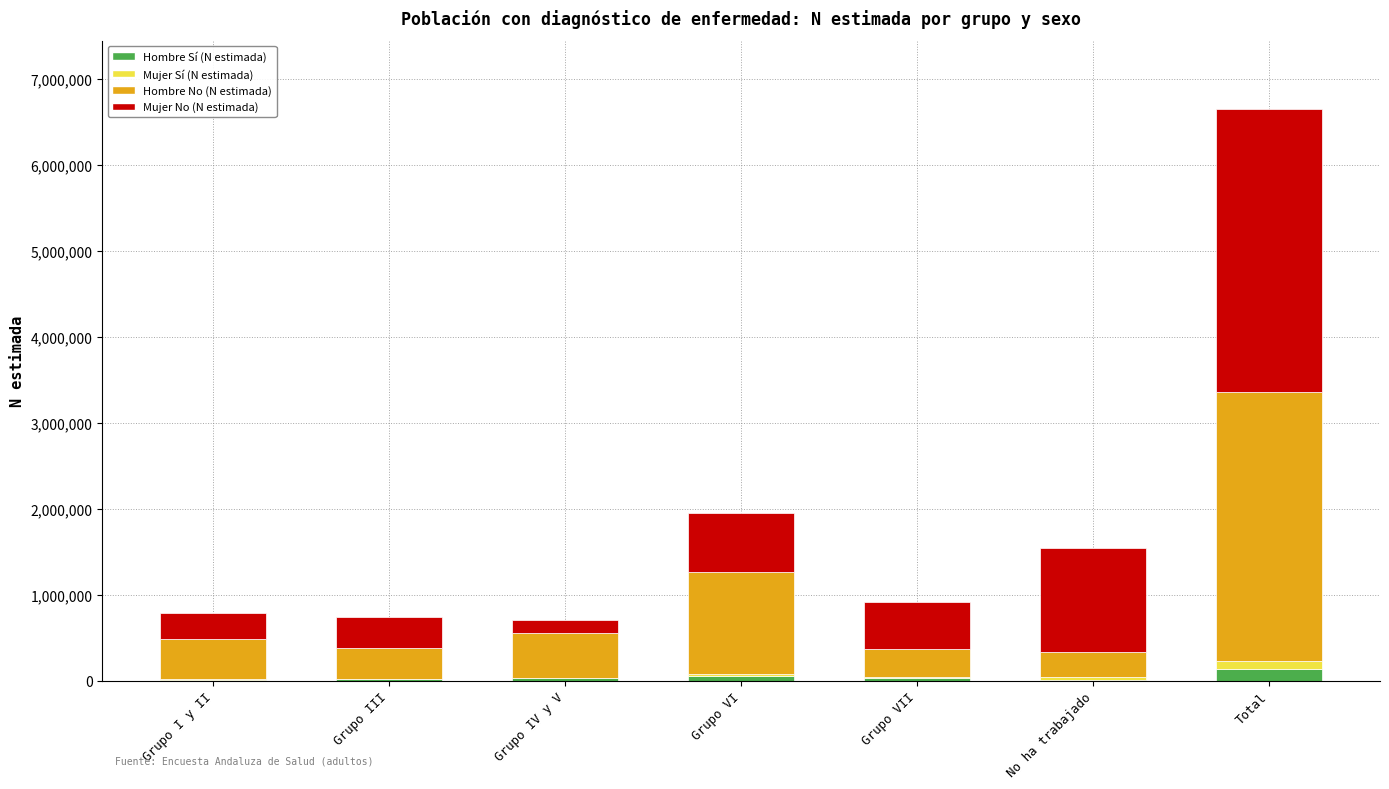

At which category is the sum across all series the highest?

Total